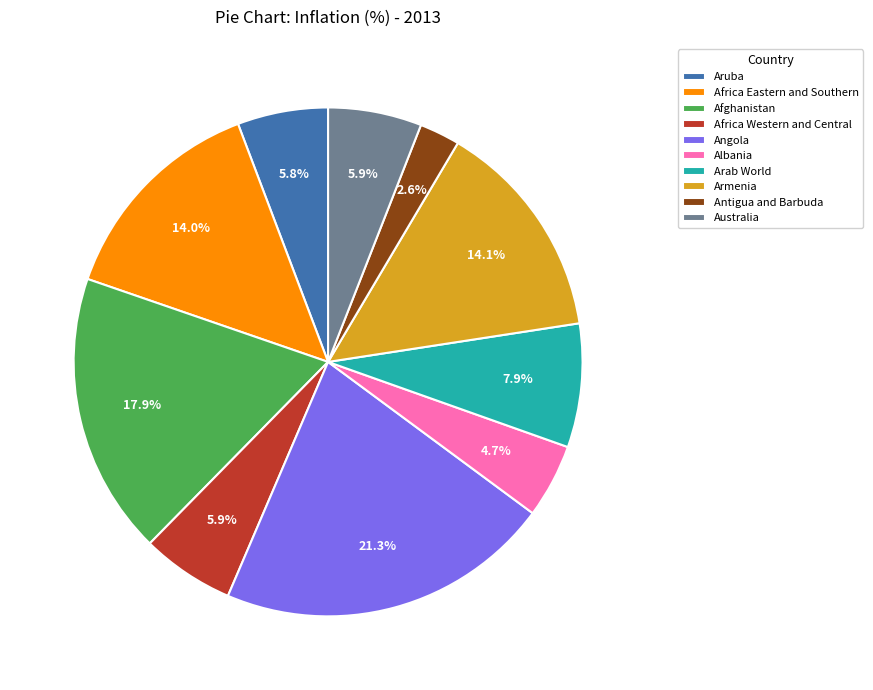

Is there a majority slice in this chart?

No